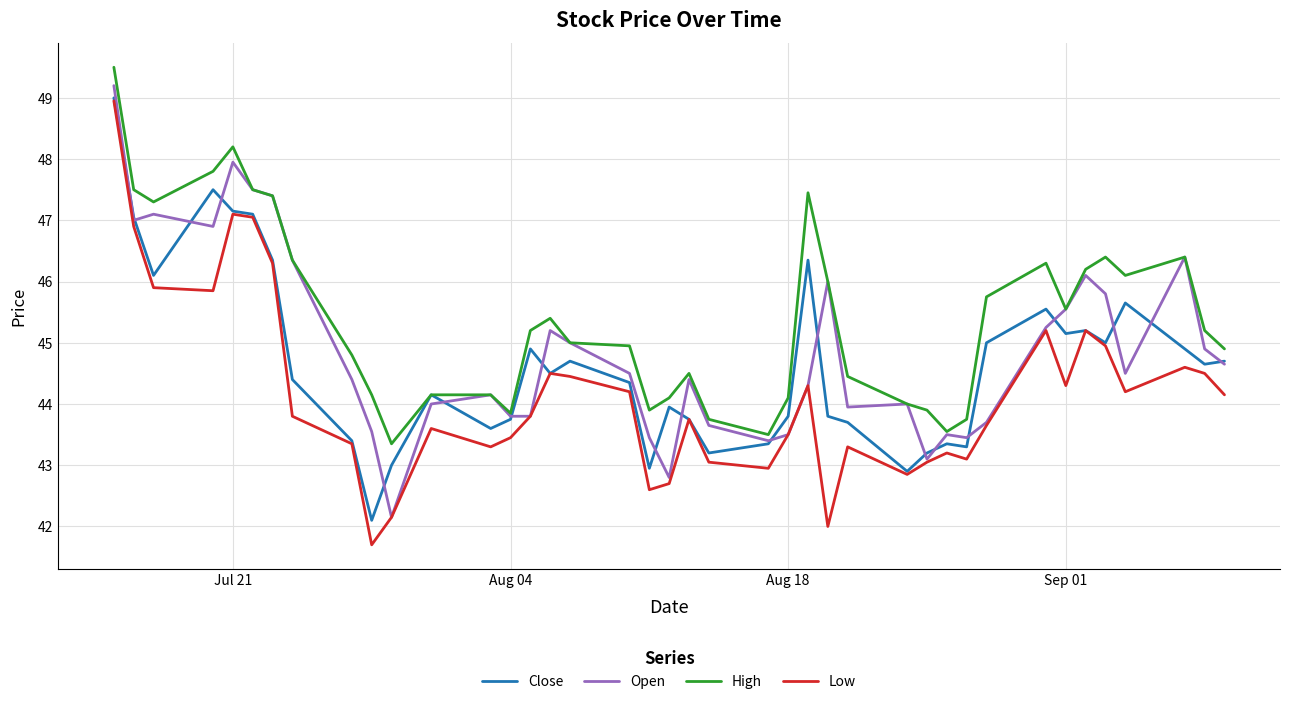

True or false: High and Low cross at least once.

False